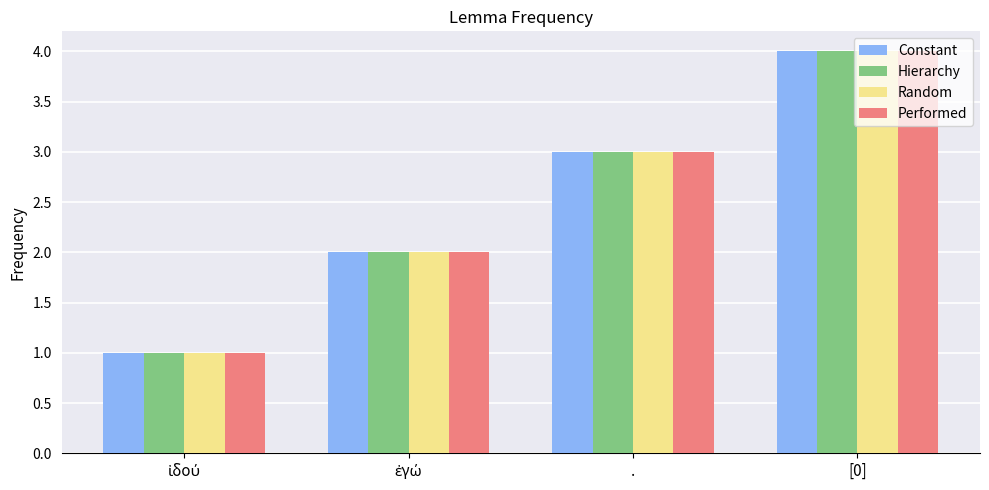

True or false: Hierarchy has a value of 4 at [0].

True